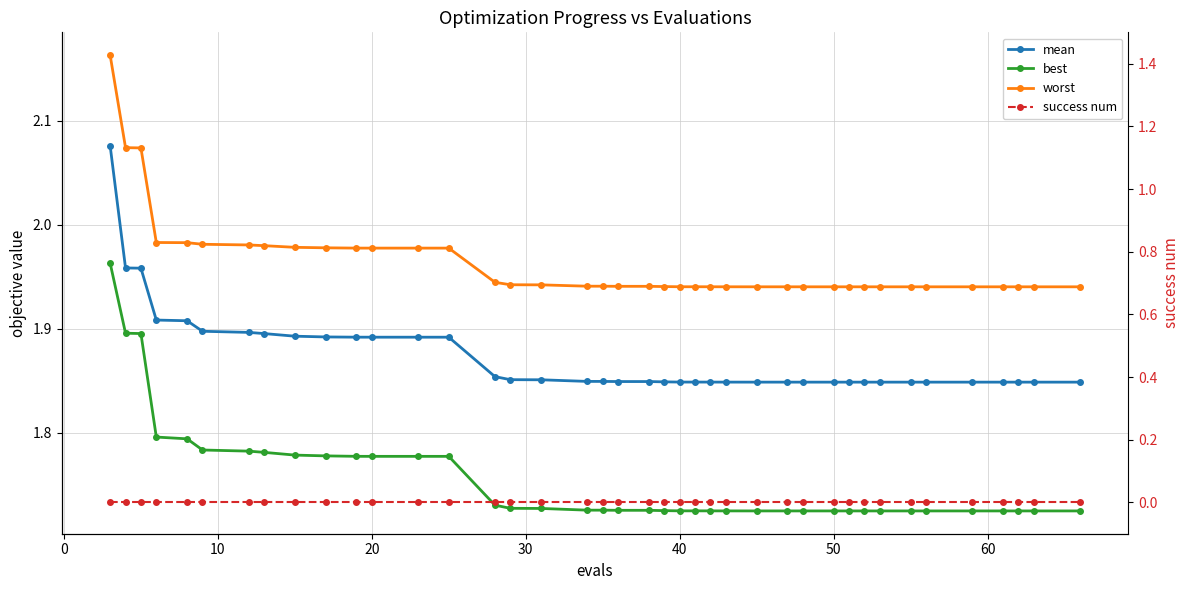

True or false: mean has more than 0 points higher than both neighbors.

False